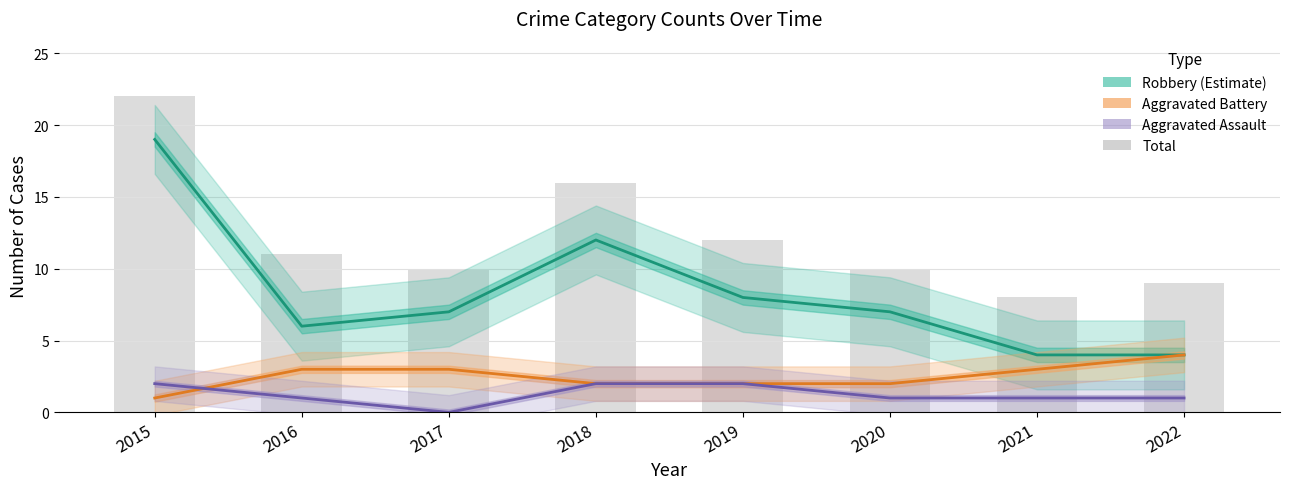

What is the highest value of the Aggravated Assault series?

2